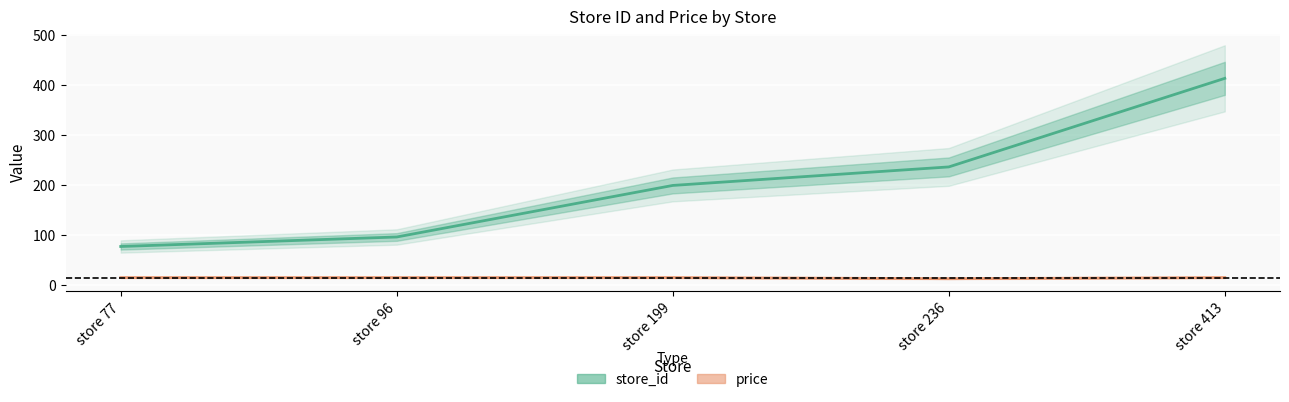

Rank the categories by price value from highest to lowest.

store 77, store 96, store 199, store 413, store 236